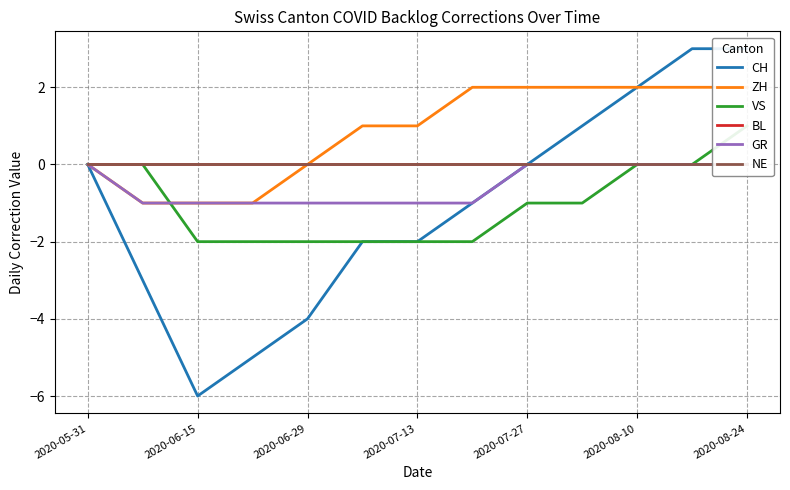

The value of GR at 2020-05-31 is 1. True or false?

False